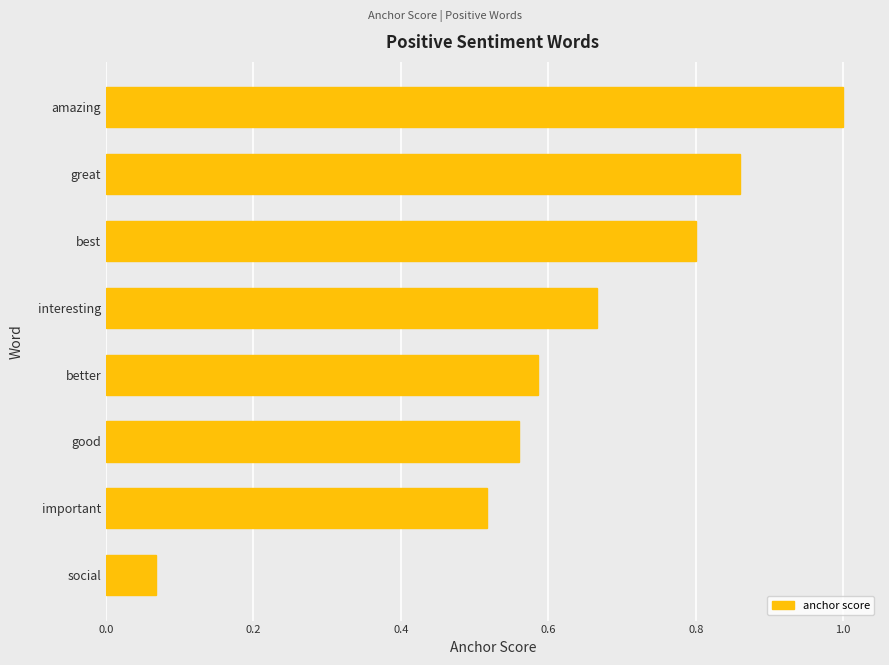

What is the sum of all values?

5.1